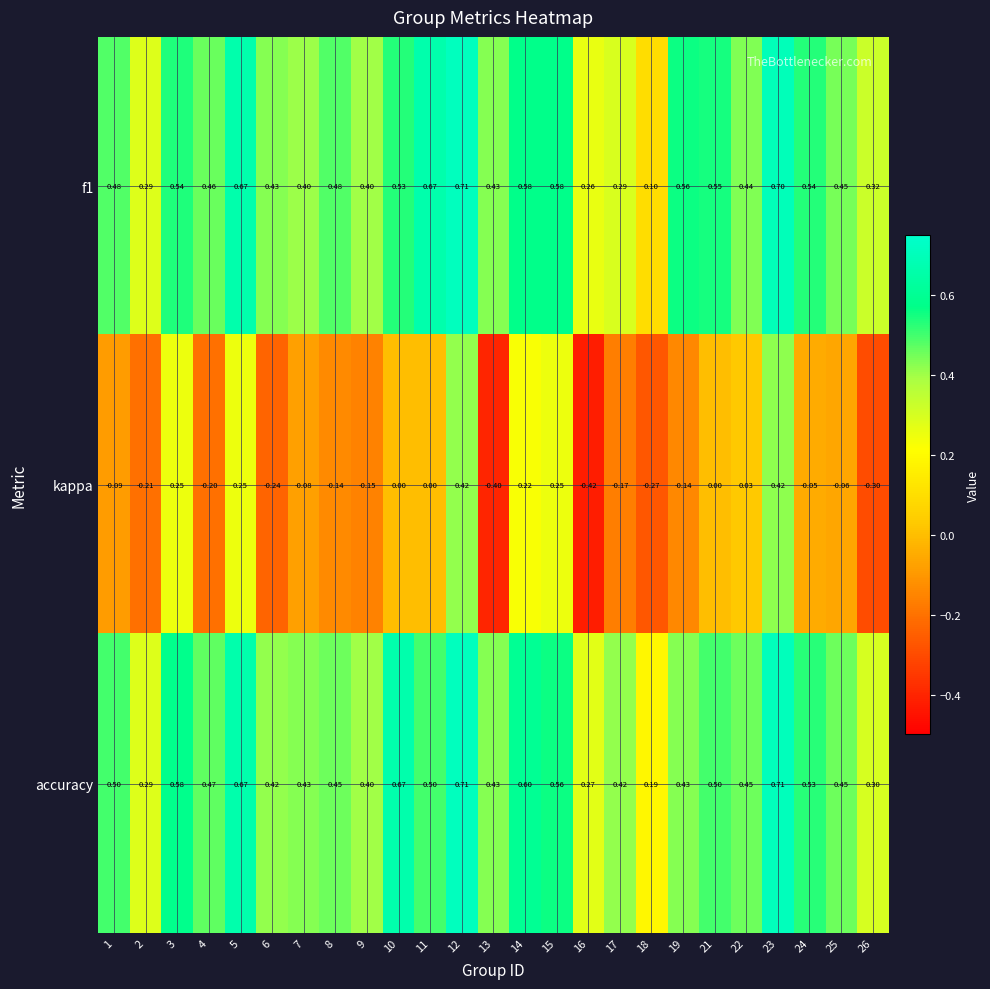

Between 4 and 14, which series saw the biggest shift?

kappa